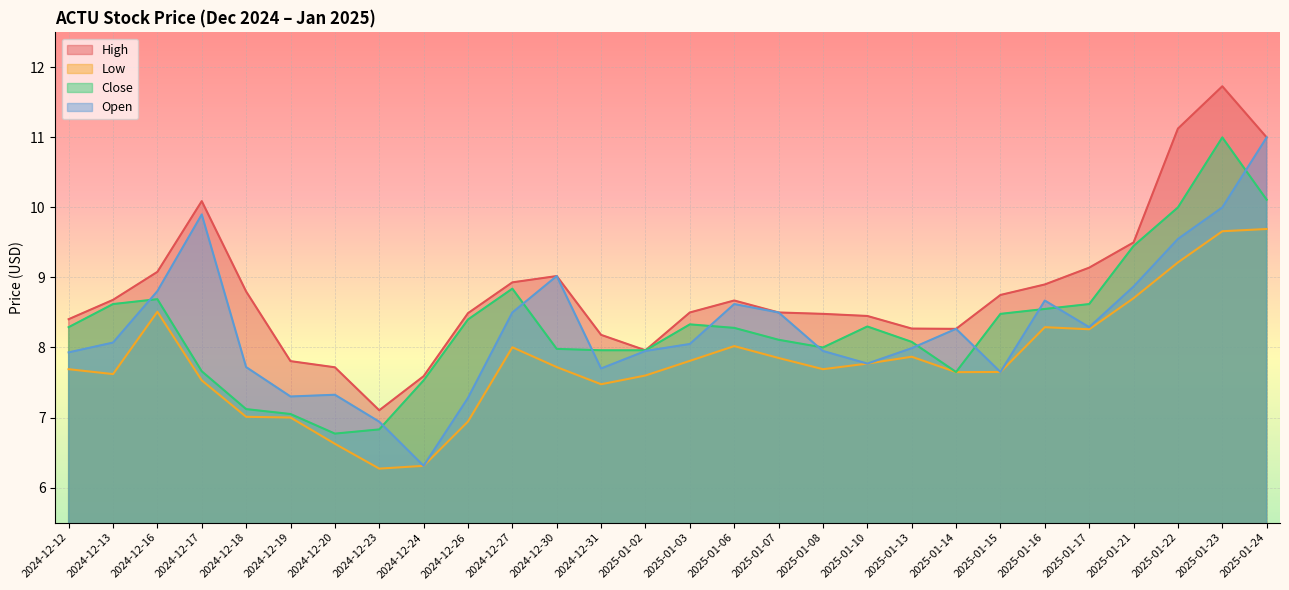

The value of High at 2025-01-02 is 8.0. True or false?

True